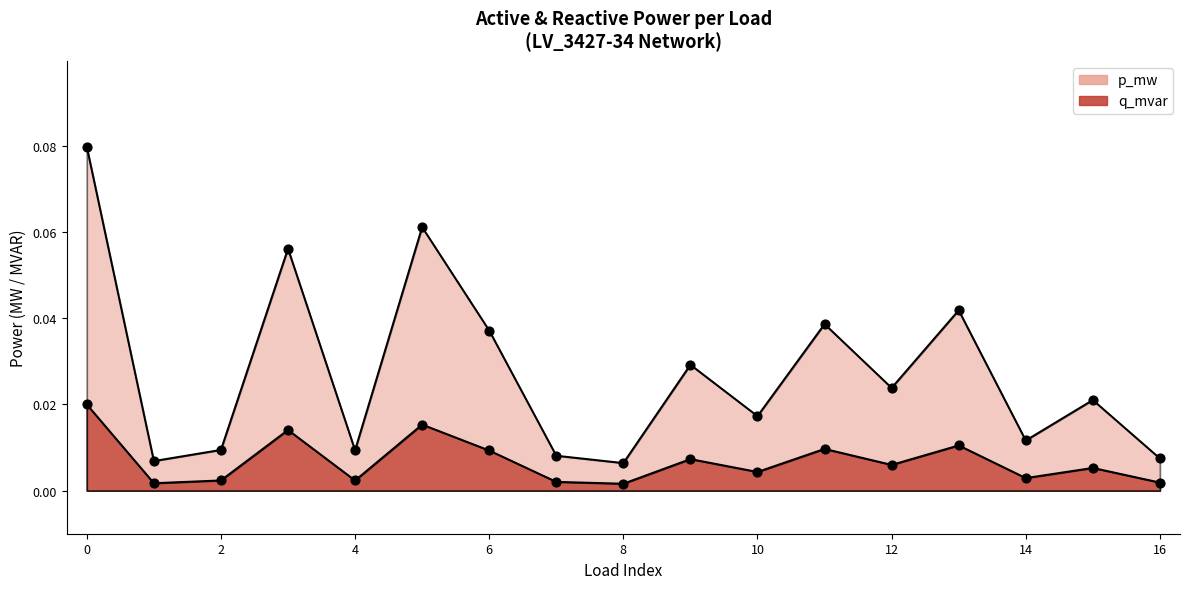

Which series reaches the maximum Y coordinate?

p_mw